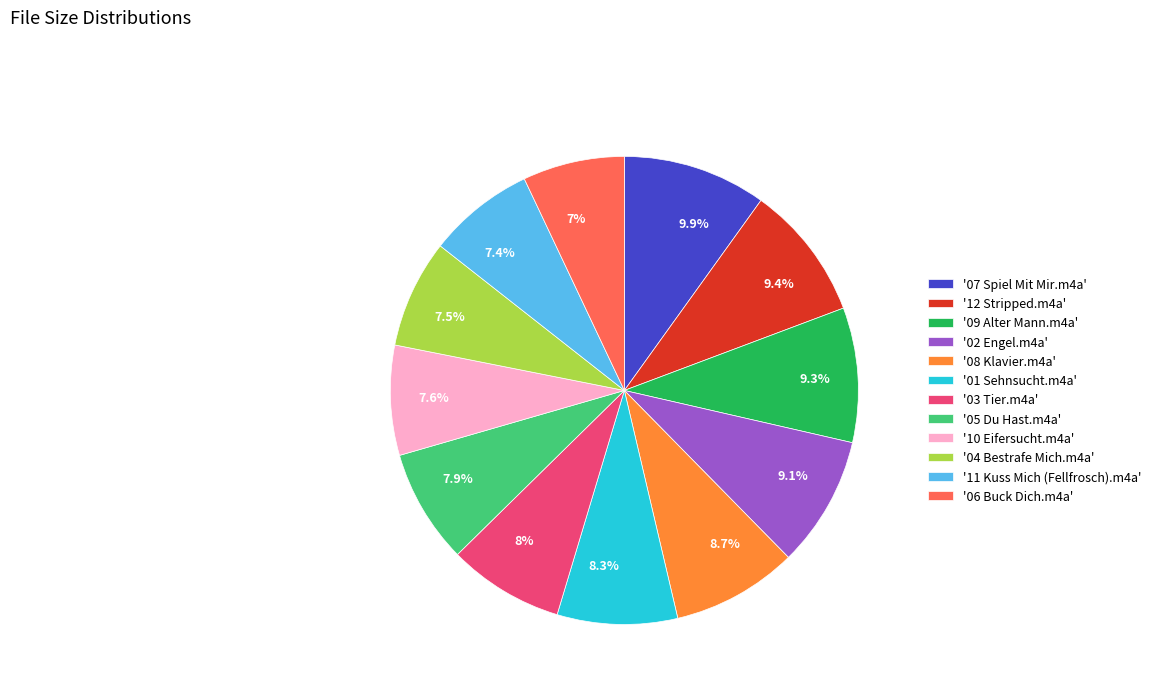

To the nearest percent, what is the average slice percentage?

8%